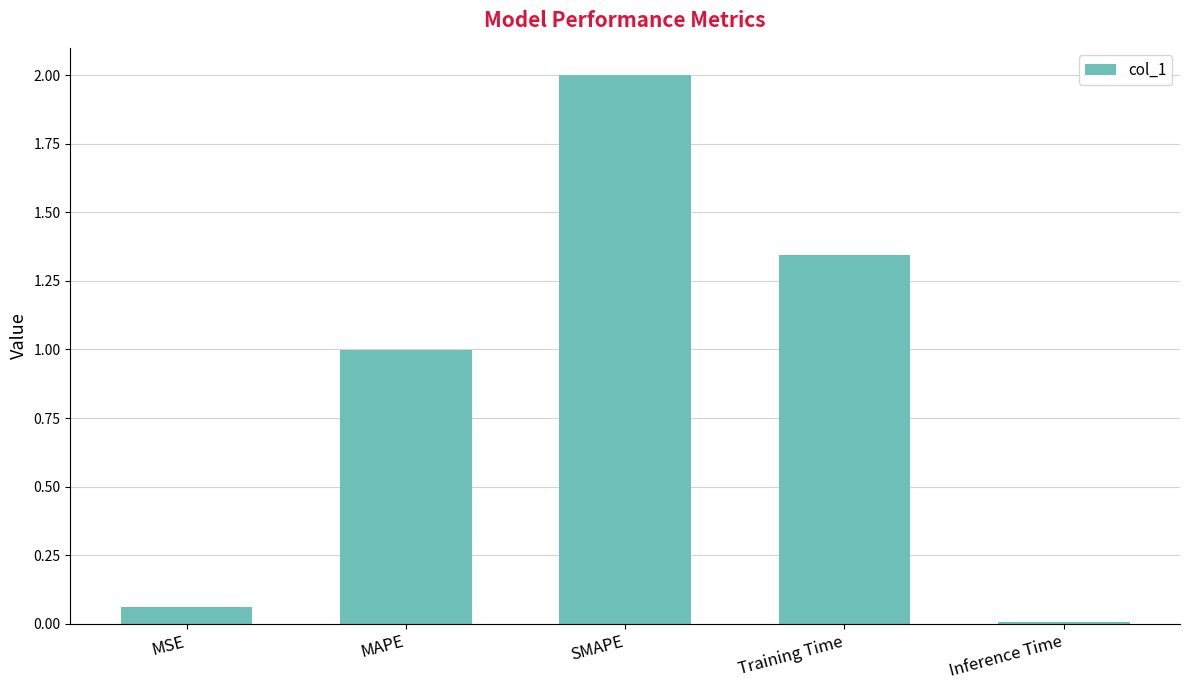

List the labels in order of value, smallest first.

Inference Time, MSE, MAPE, Training Time, SMAPE